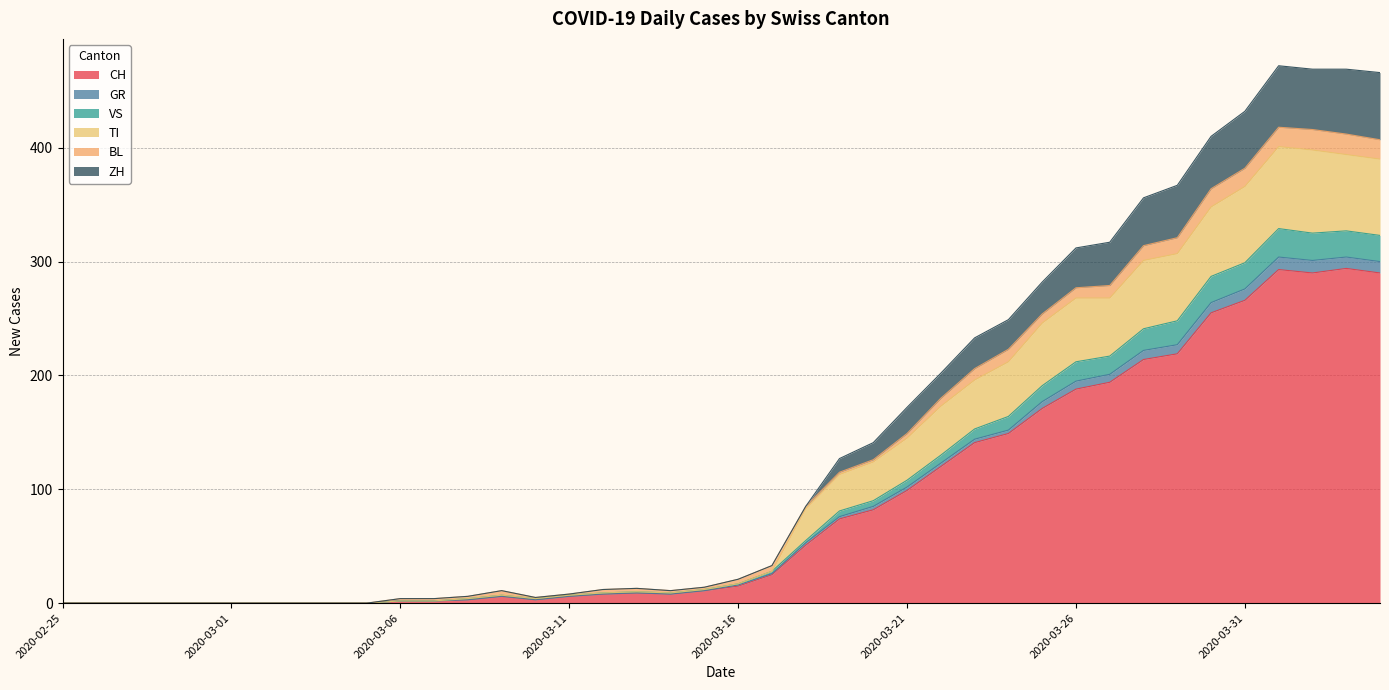

What is the highest value of the CH series?

294